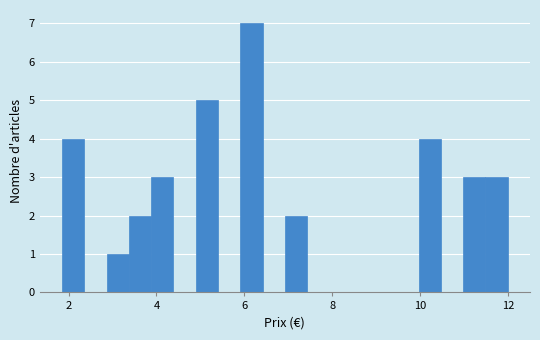

Around what value on the x-axis is the tallest bar? Give the approximate position of its centre, as read against the axis.

6.2